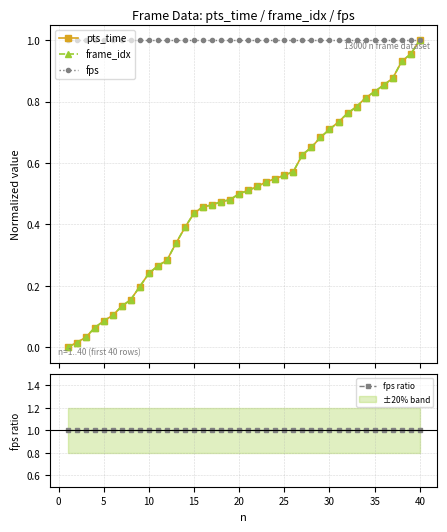

List the series in order of their peak value, lowest first.

pts_time, frame_idx, fps, fps ratio